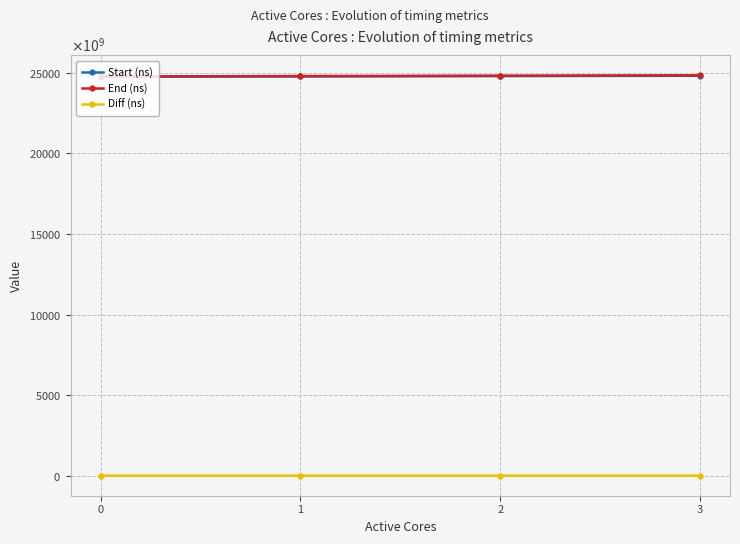

What are all the series names shown in the legend?

Start (ns), End (ns), Diff (ns)